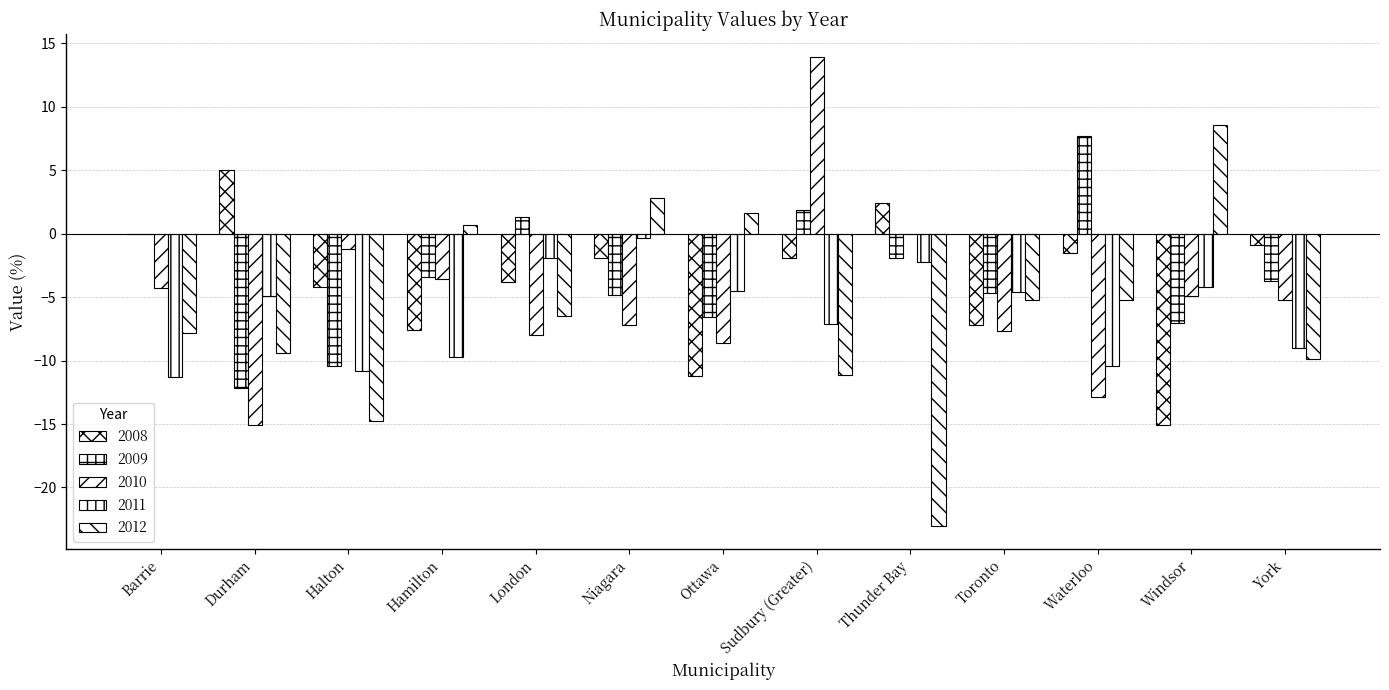

What is the sum of all 2010 values?

-64.8